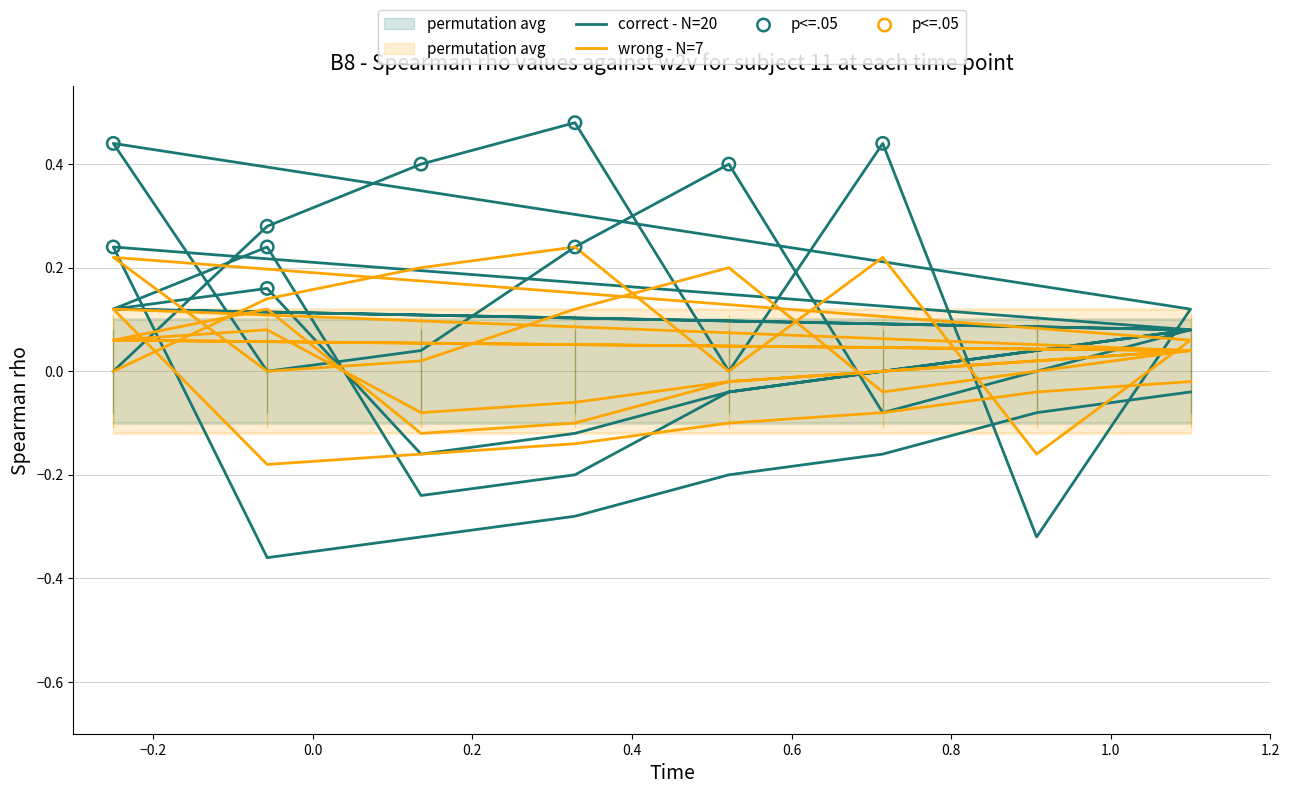

What are all the series names shown in the legend?

correct - N=20, wrong - N=7